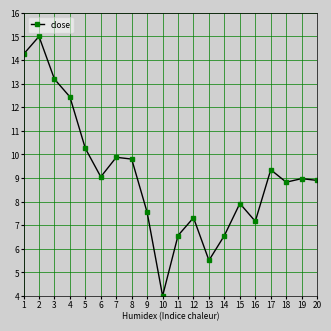

Which has a higher value, 5 or 16?

5